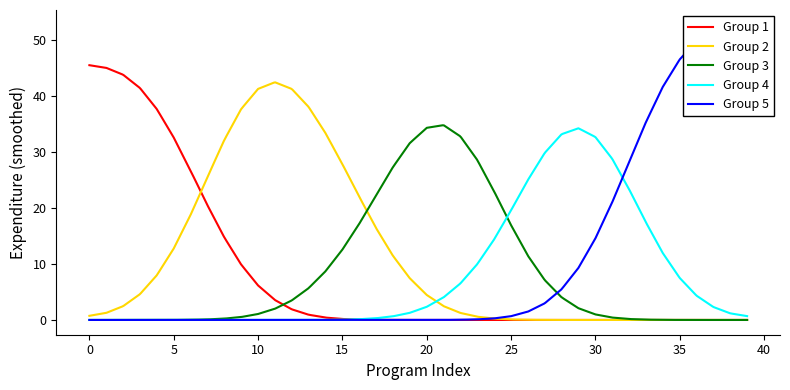

What is the maximum value for Group 4?

34.2